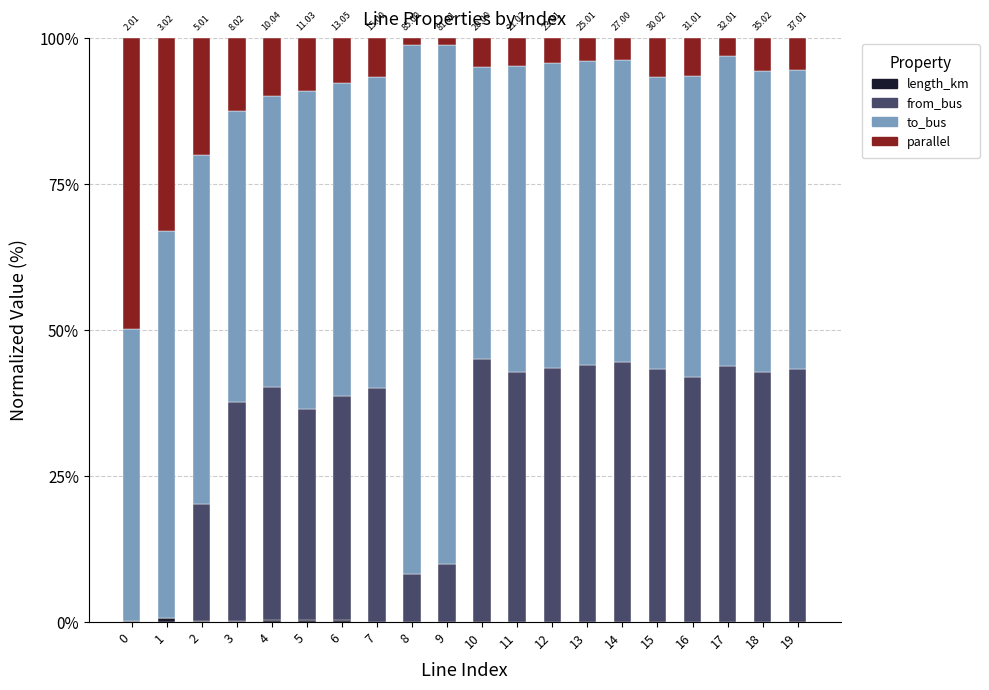

The to_bus series shows 53.1 at 17. True or false?

True